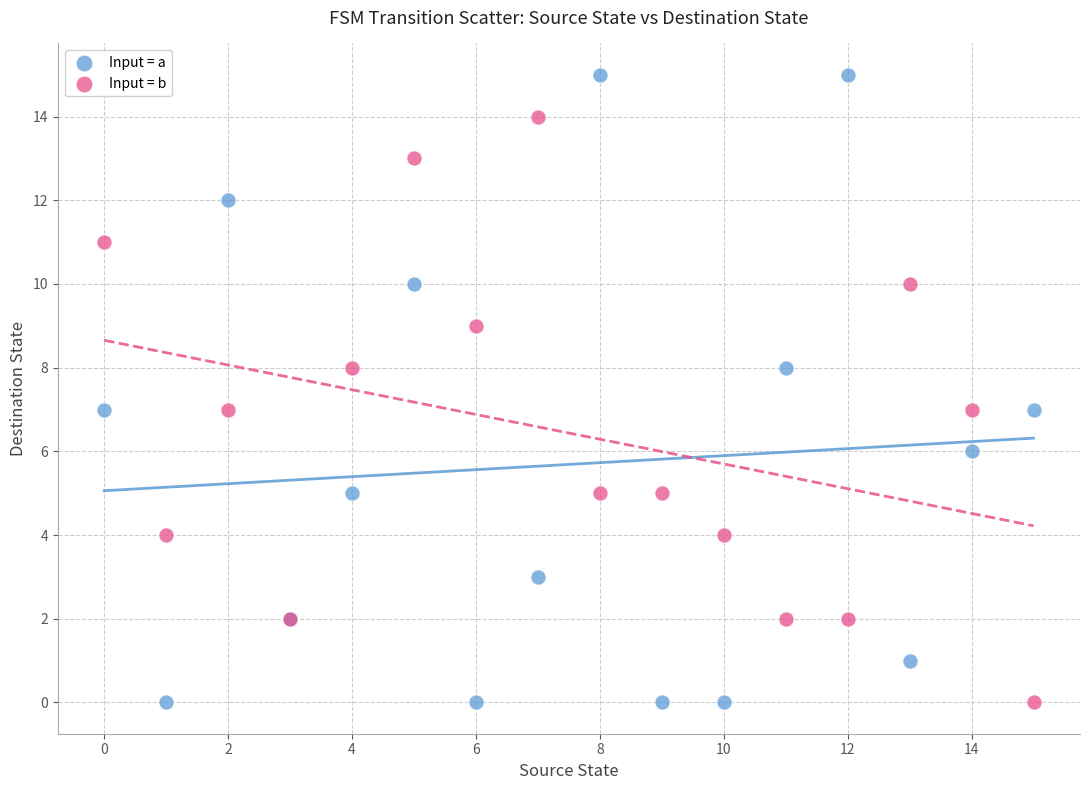

Which series reaches the maximum Y coordinate?

Input = a